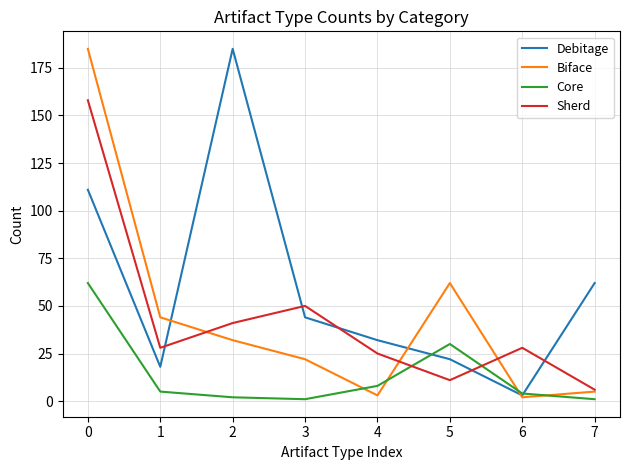

How many categories are shown in the chart?

8